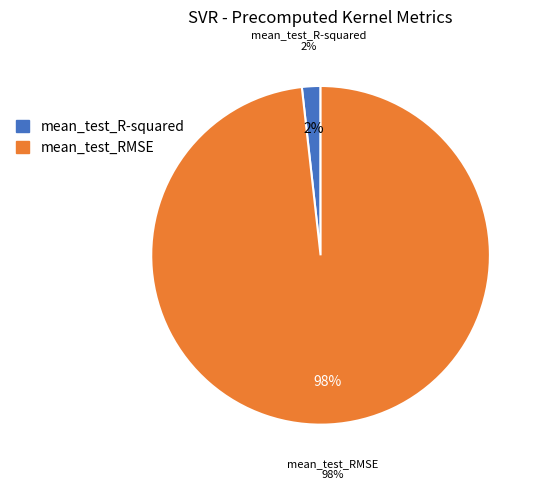

To the nearest percent, what is the average slice percentage?

50%